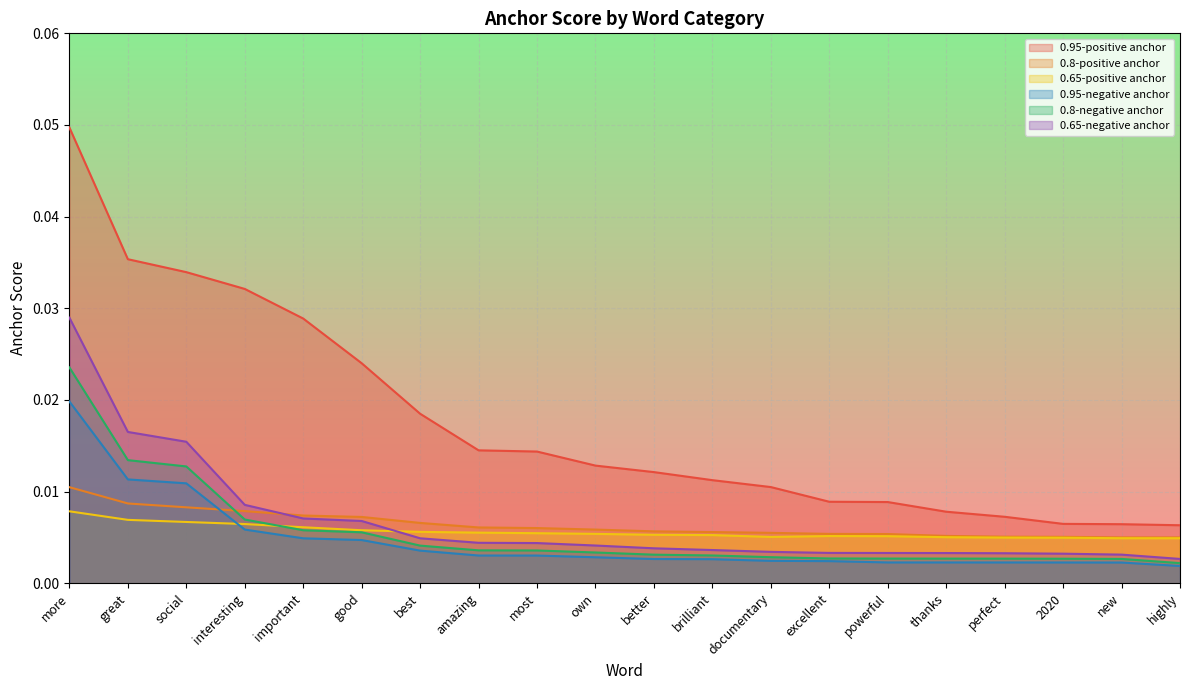

True or false: 0.95-positive anchor and 0.8-negative anchor intersect in this chart.

False